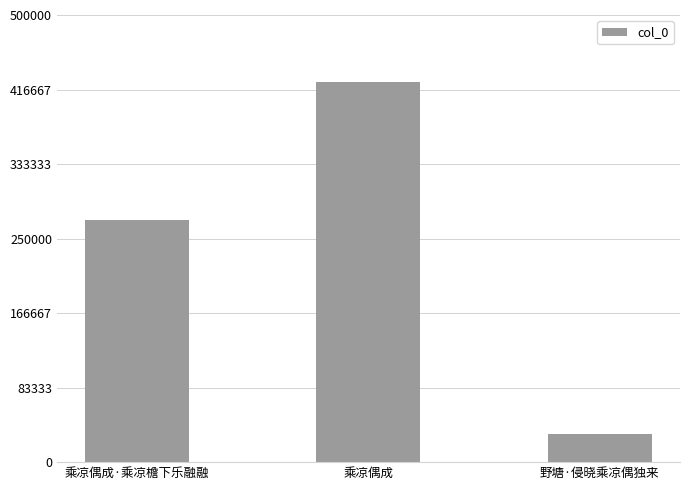

What is the average value?

242693